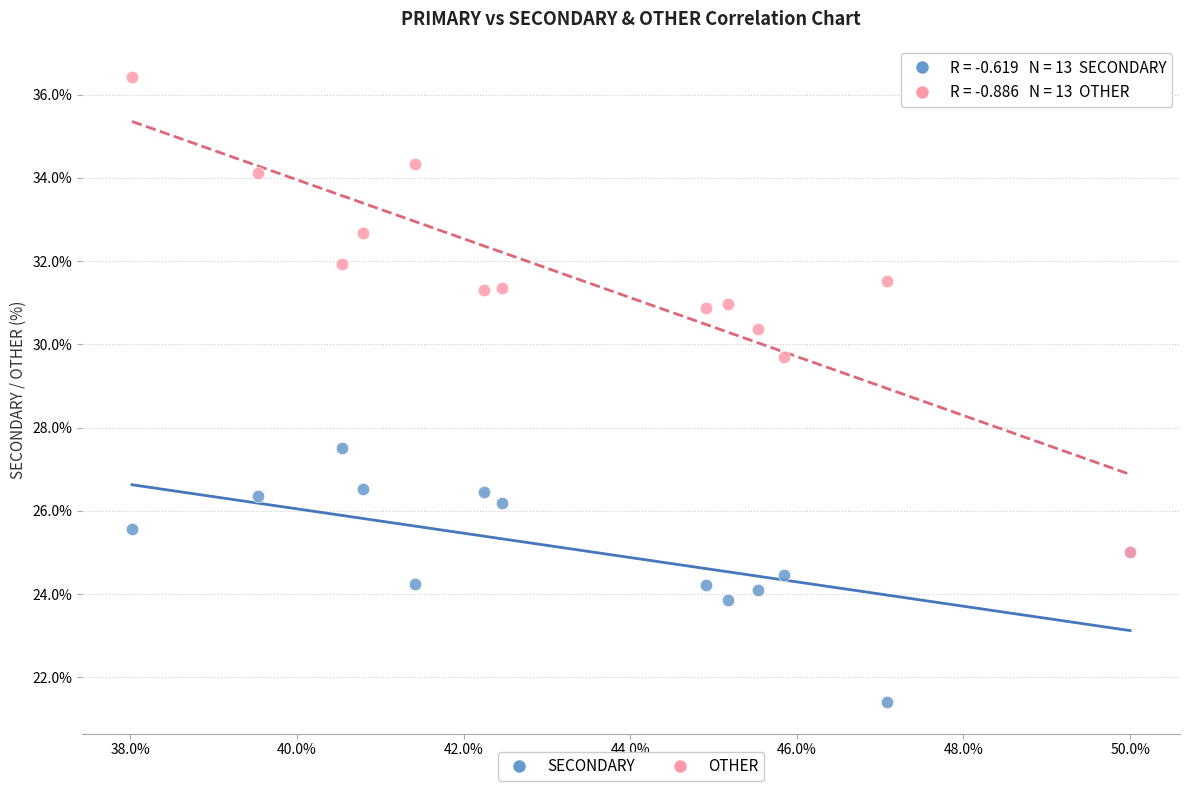

What are all the series names shown in the legend?

SECONDARY, OTHER